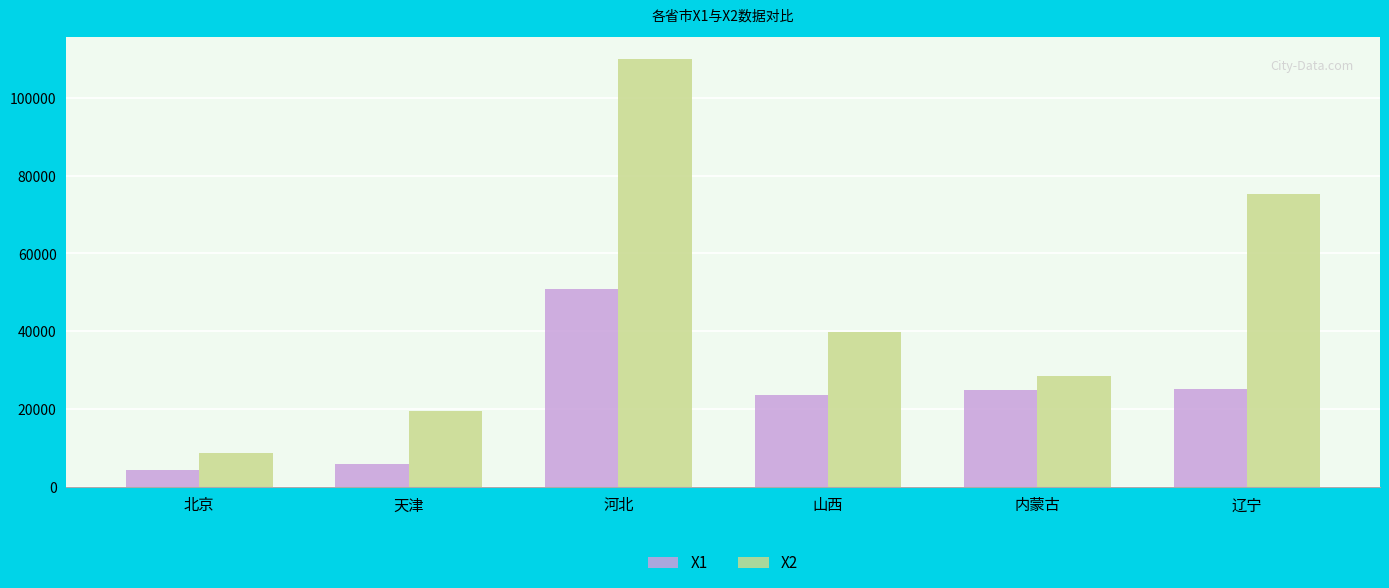

What is the difference between the X1 values at 河北 and 辽宁?

25568